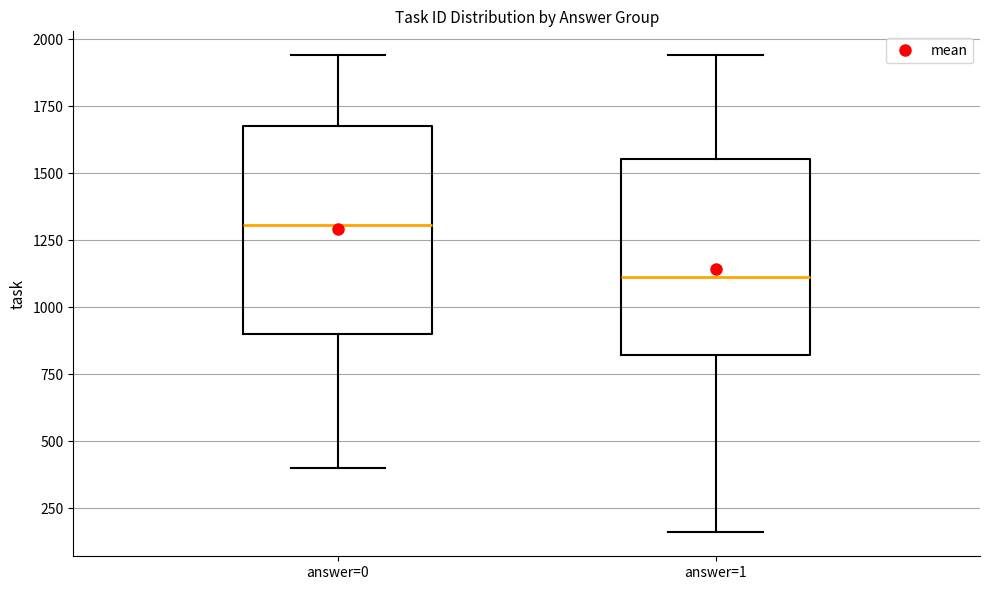

Where does the lower whisker of the box for answer=0 end on the y-axis? The values are not printed on the chart, so give them approximately, as read against the axis.

400